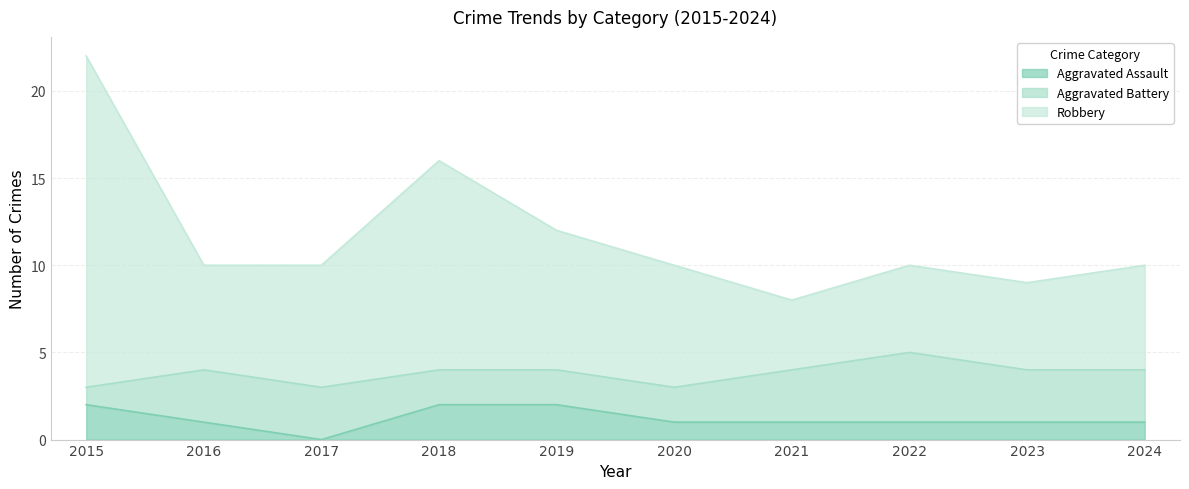

At which category does the chart reach its minimum across all series?

2017